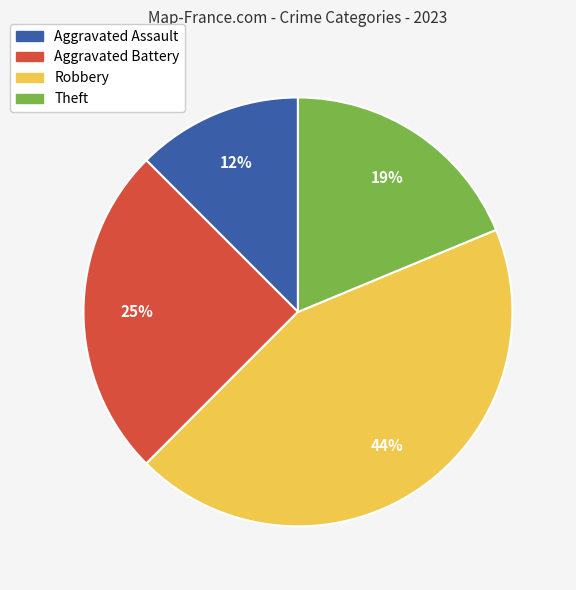

What is the largest slice in the pie chart?

Robbery